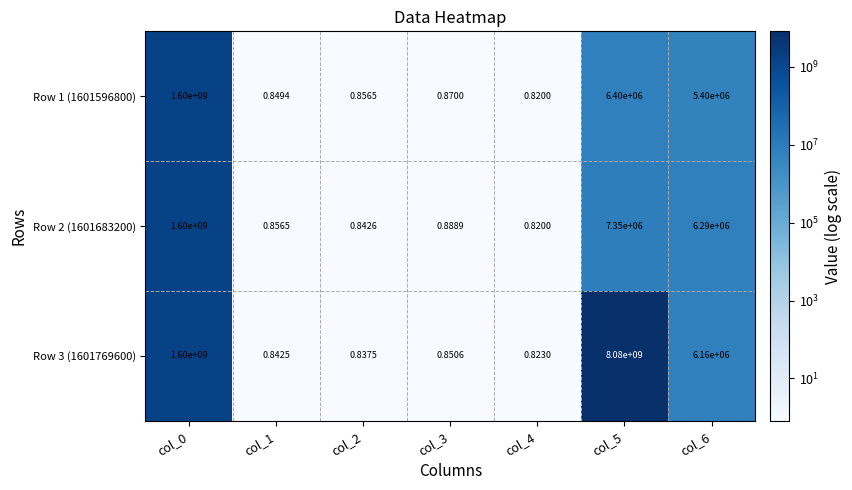

How many series are shown in this chart?

3